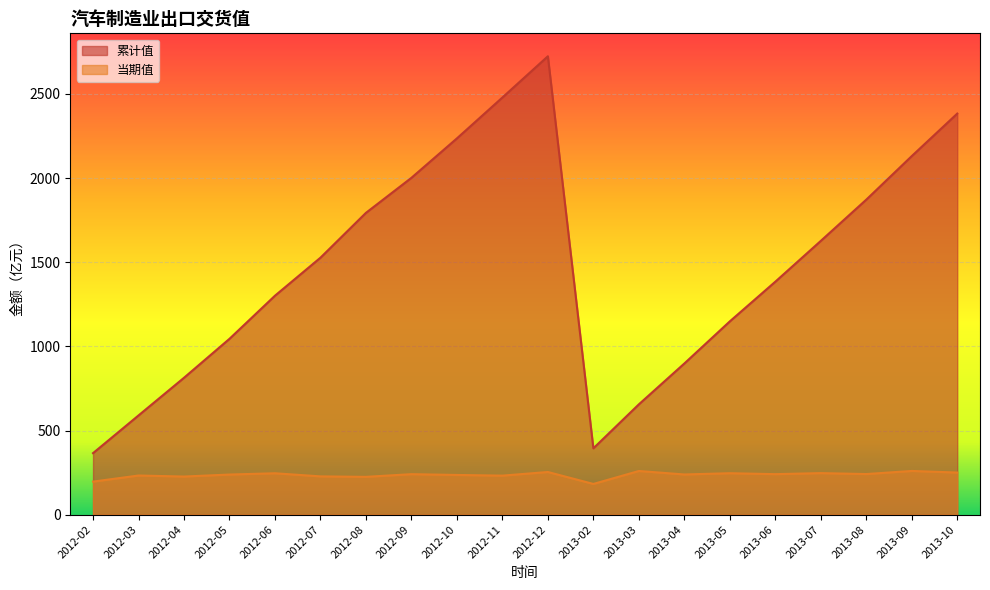

Rank the series by their average value, from highest to lowest.

累计值, 当期值